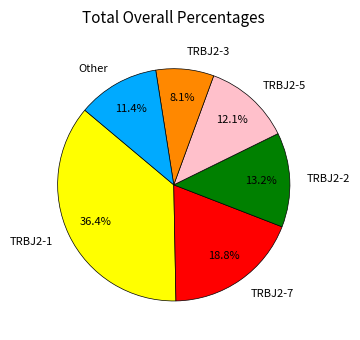

How many segments does this pie chart have?

6